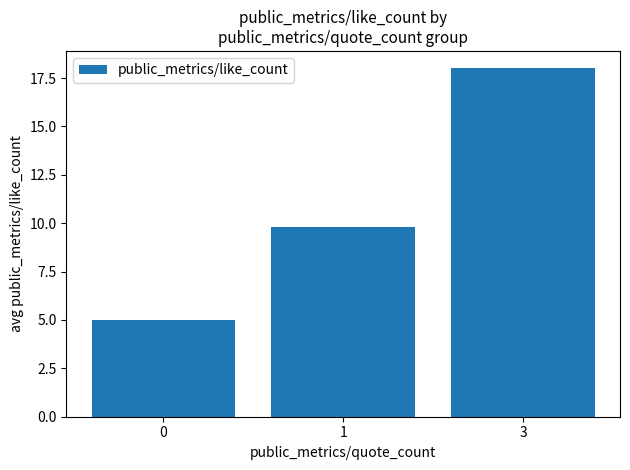

Read the value at 1.

9.8